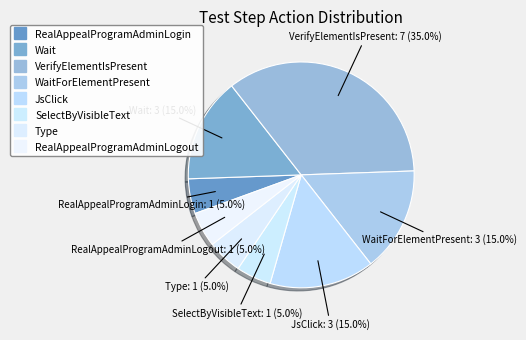

Which category has the biggest portion of the pie?

VerifyElementIsPresent